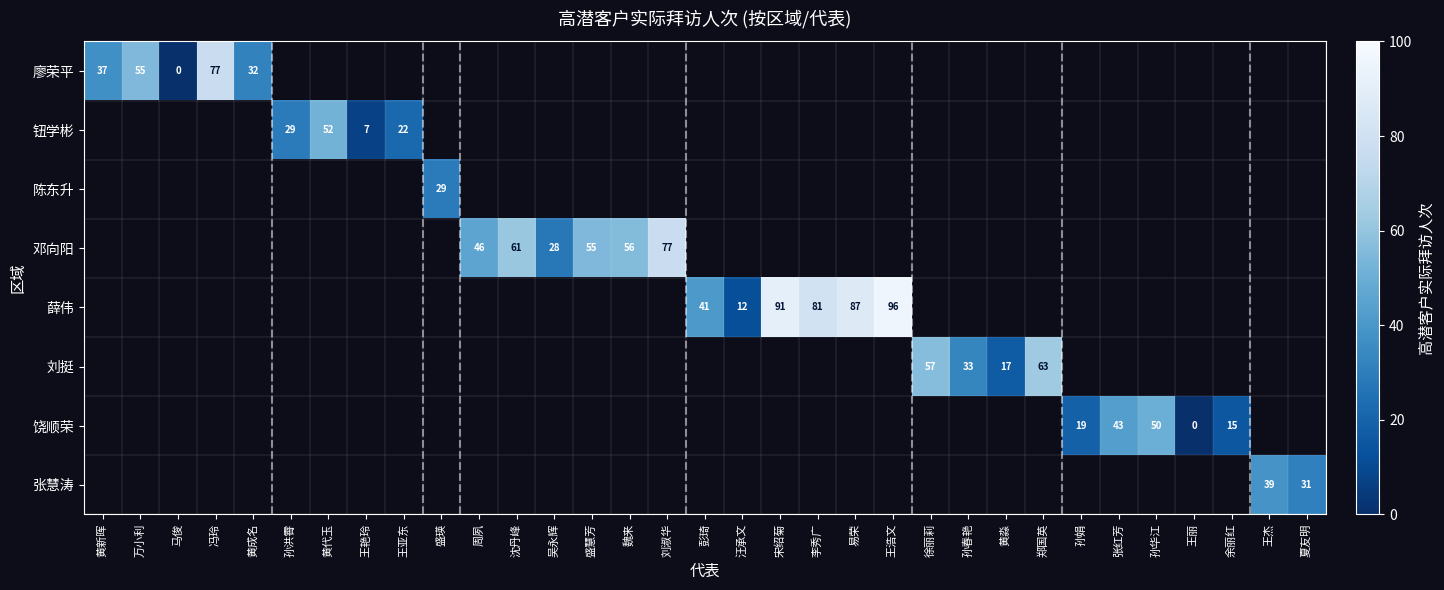

Which has a higher value, 夏友明 or 宋绍菊?

宋绍菊